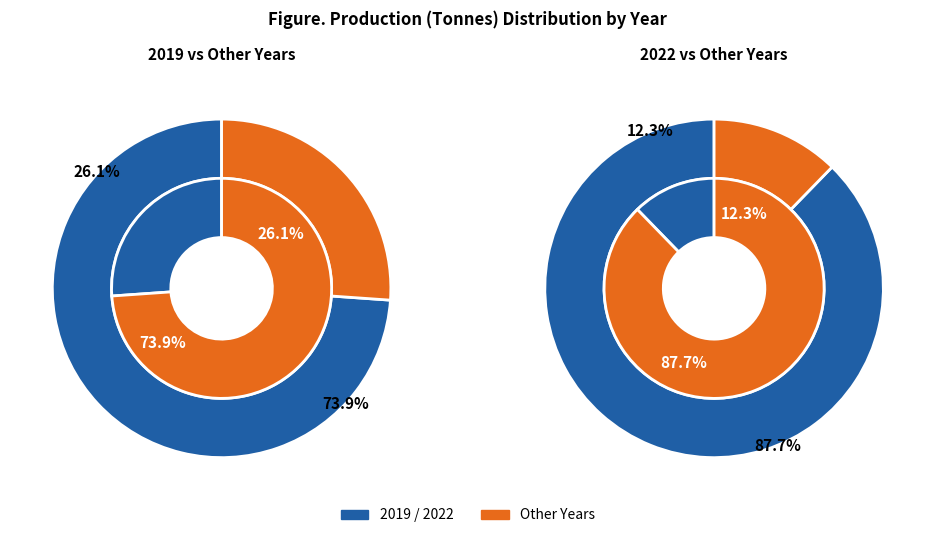

True or false: 2021 accounts for 20% of the total.

True